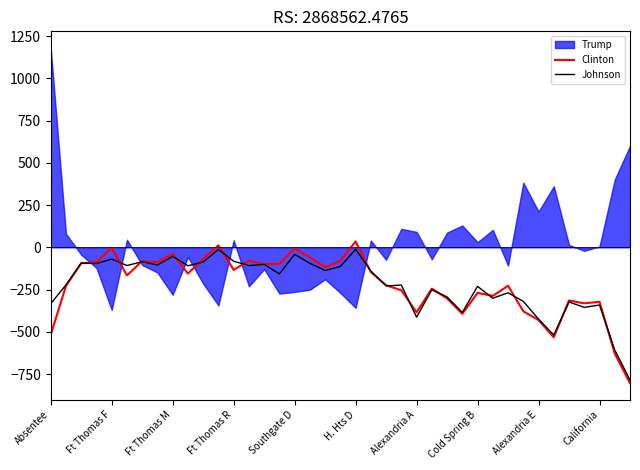

What is the label of the 22nd point from the right?

17